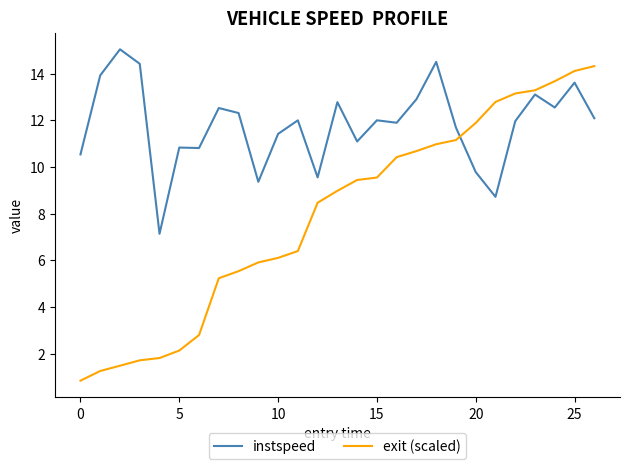

How many times do instspeed and exit (scaled) cross each other?

1